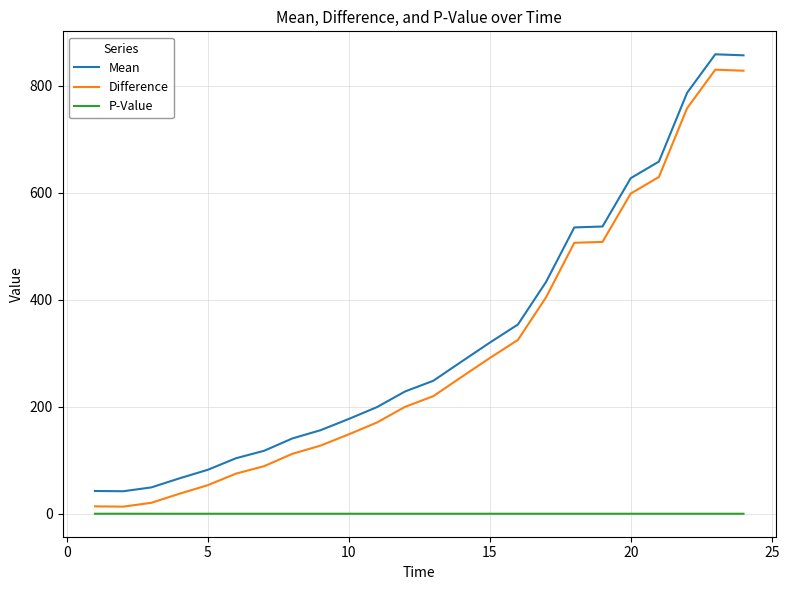

What is the maximum value shown in the chart?

858.8